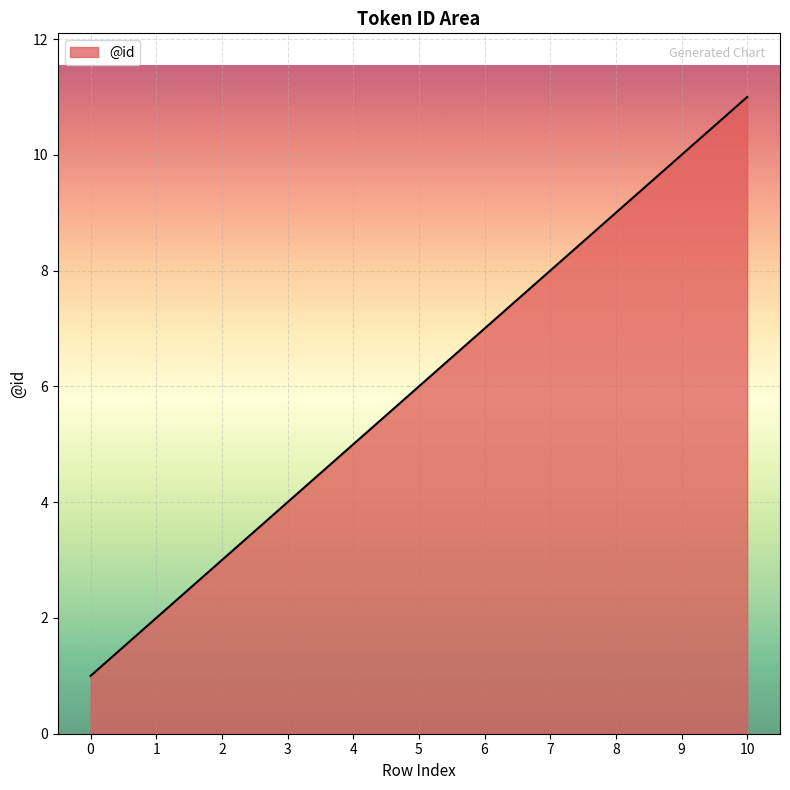

What is the sum of the values at 7 and 1?

10